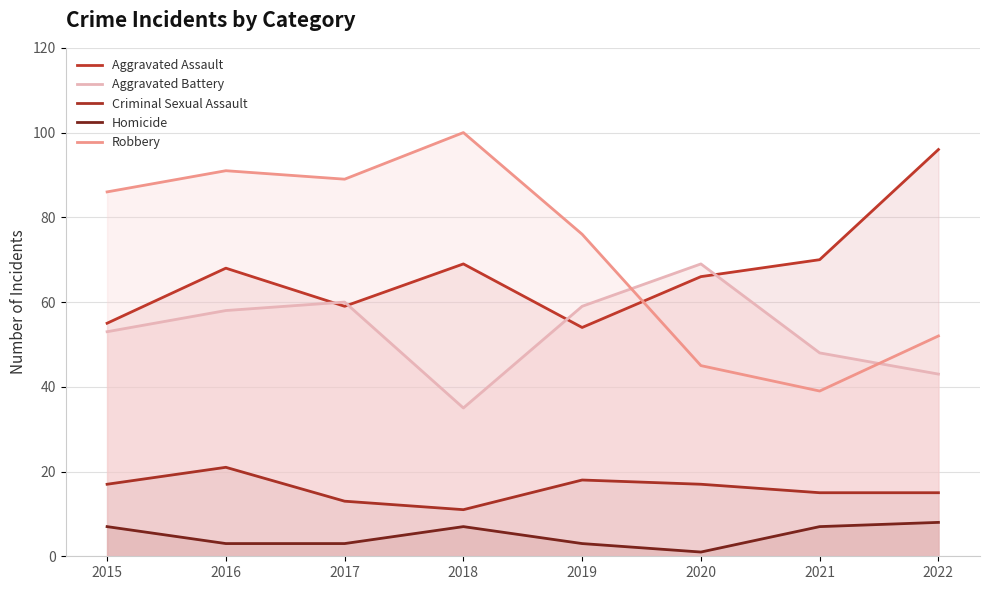

Where does the Aggravated Battery series first go above 58?

2017